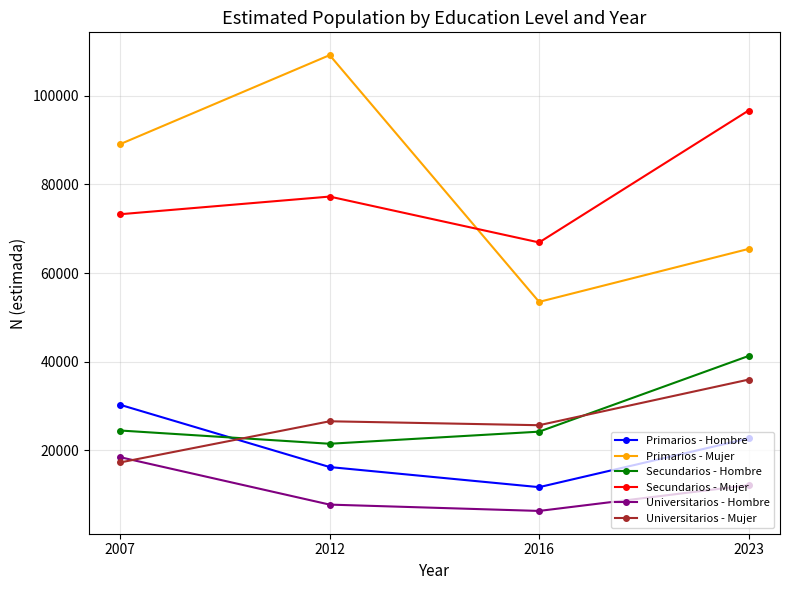

True or false: Secundarios - Hombre and Primarios - Hombre intersect in this chart.

True